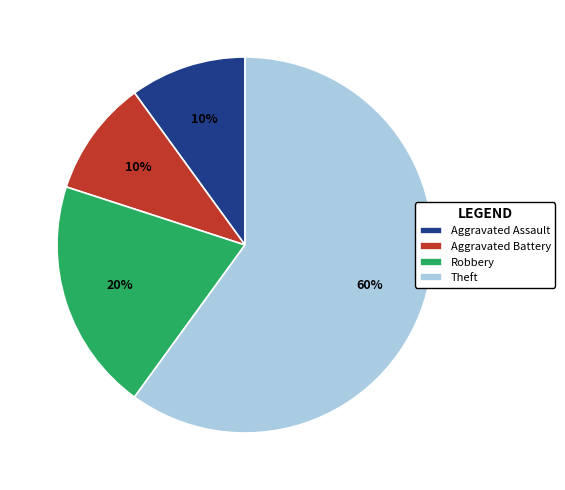

Is it true that Theft is 52% of the pie?

False